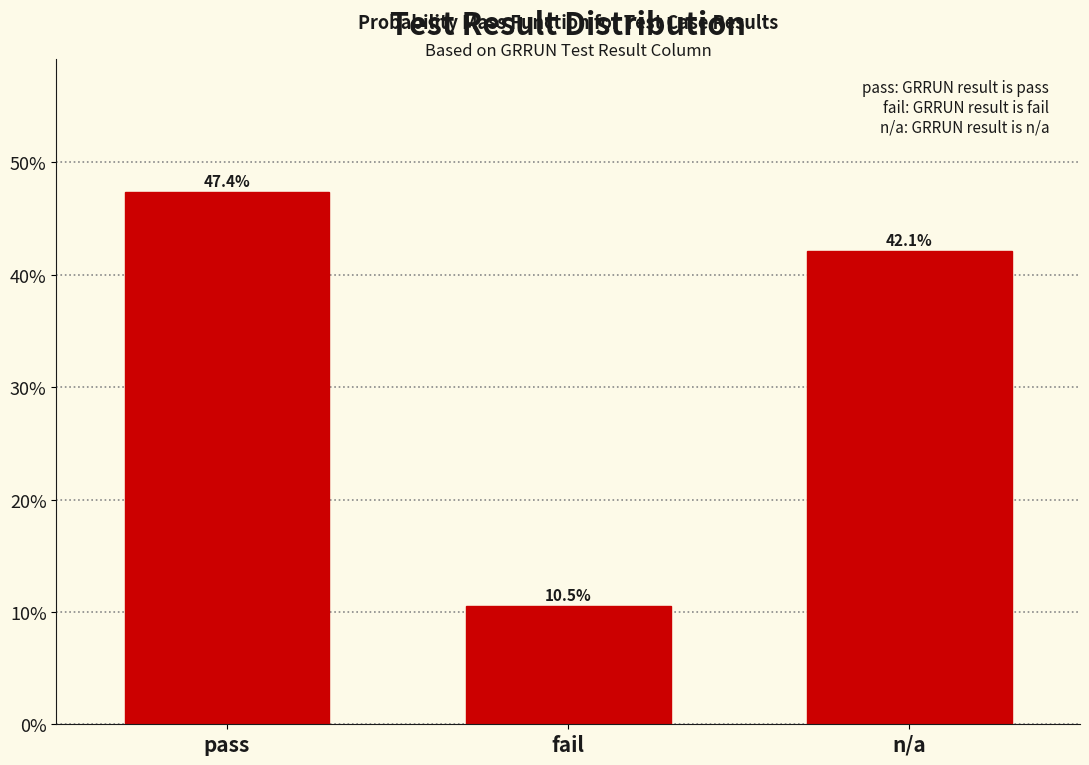

Reading left to right, what are all the values shown in this chart?

47.4	10.5	42.1